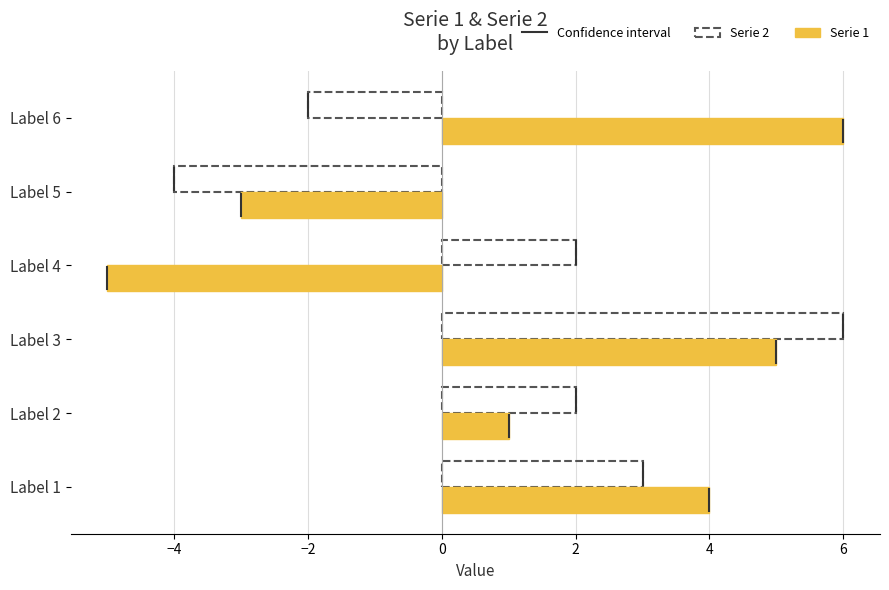

At how many categories does at least one series exceed -1?

5